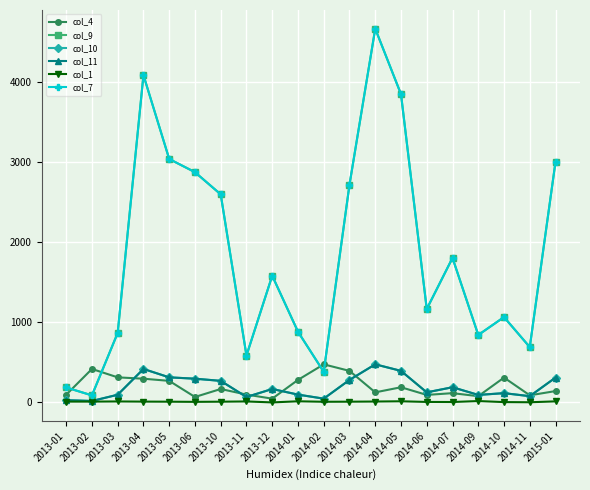

The value of col_1 at 2014-02 is -2.0. True or false?

True